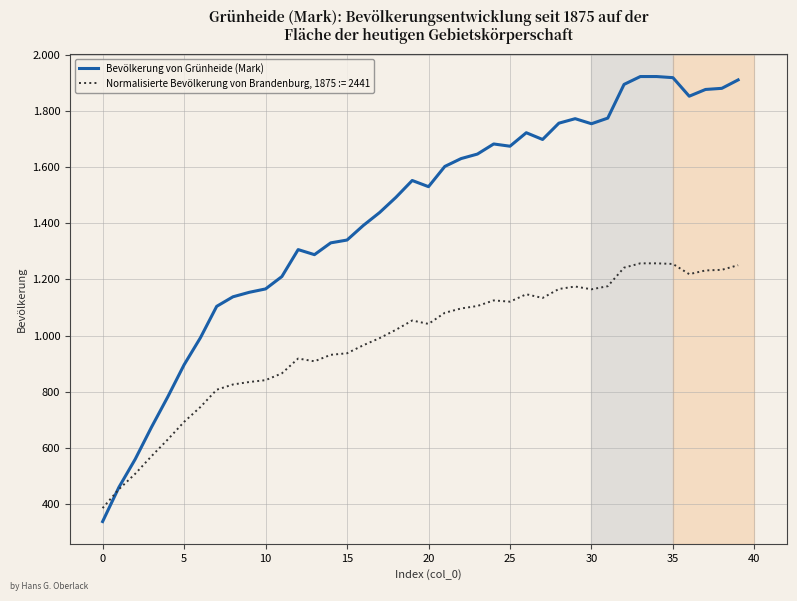

What is the label of the 11th point from the right?

29